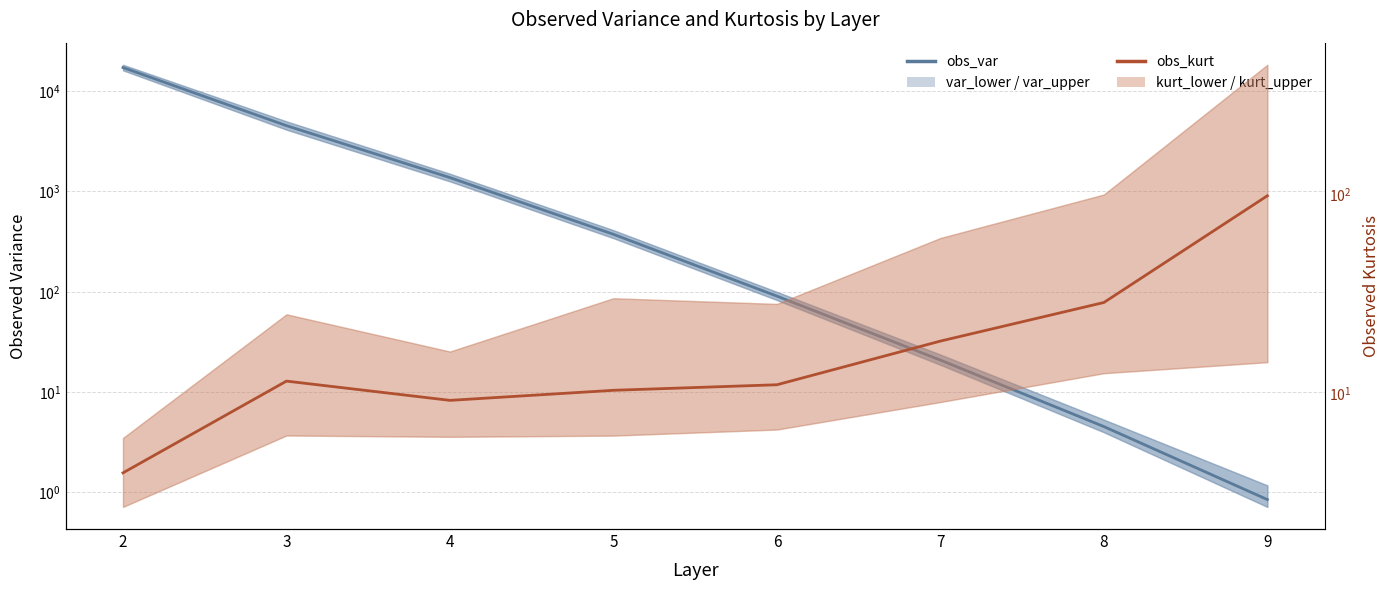

What is the difference between the highest and lowest values at 4?

1364.2